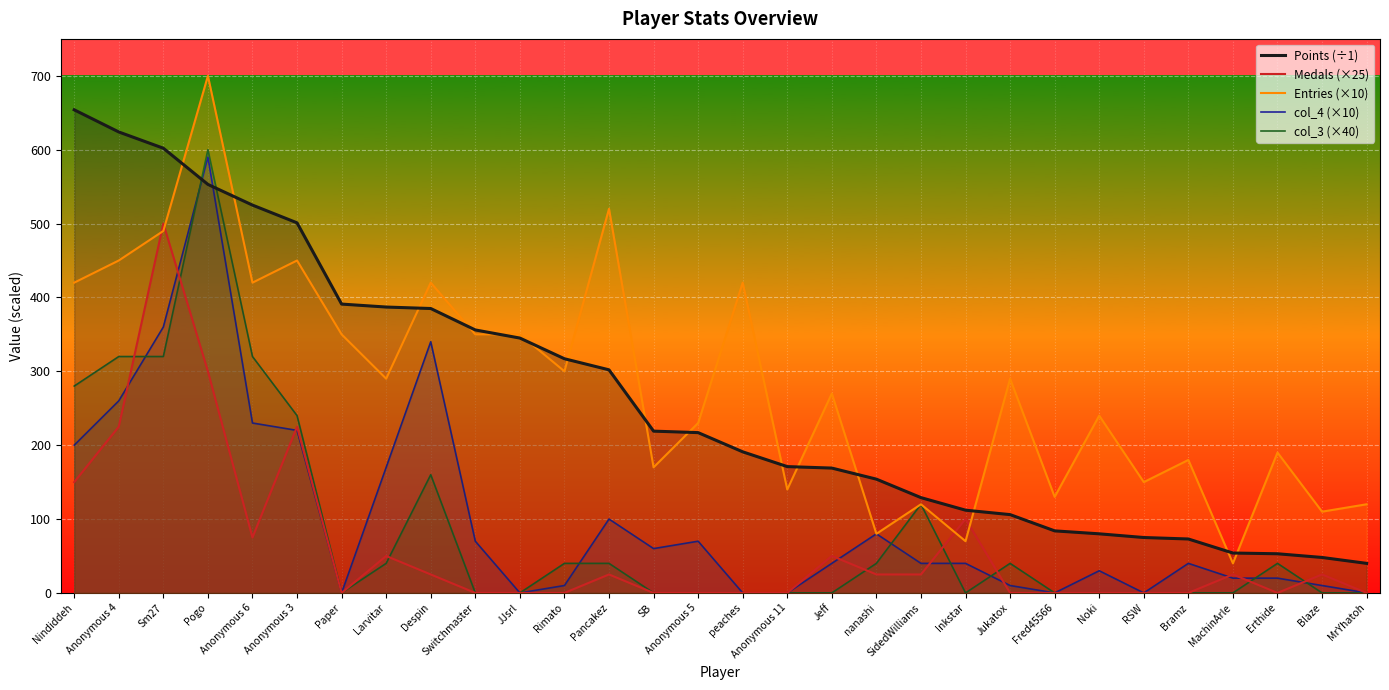

At which category does col_4 reach its first local valley?

Paper